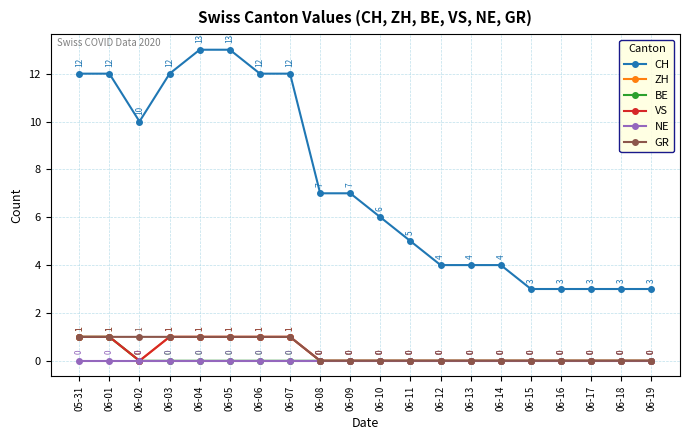

Is this an area chart (filled region under the line)?

No